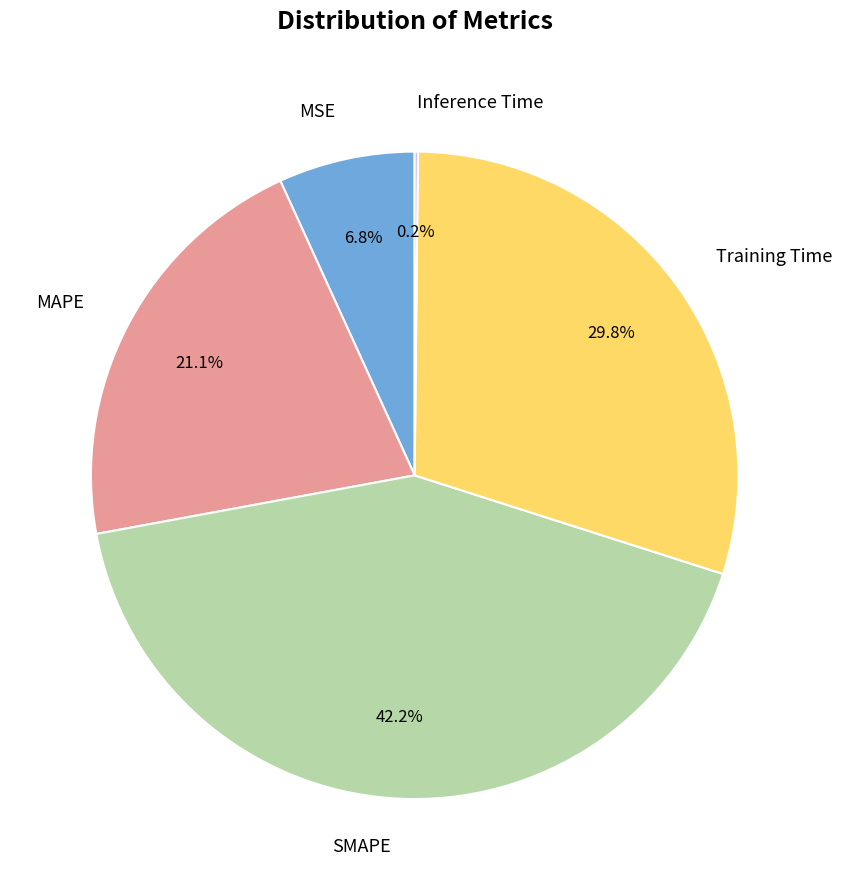

Is it true that Training Time is 35% of the pie?

False